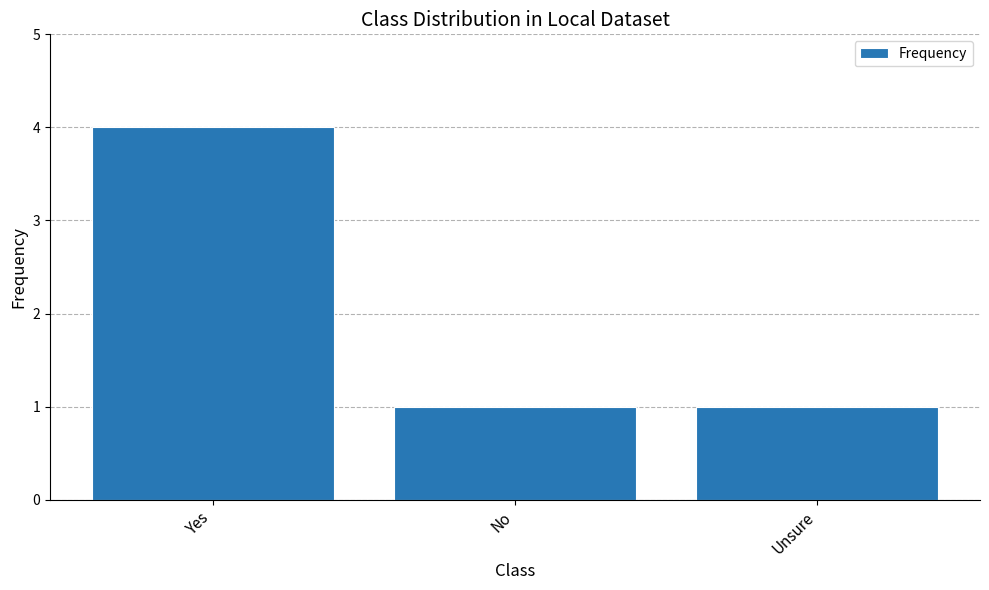

Reading right to left, list all the values displayed in this chart.

1	1	4